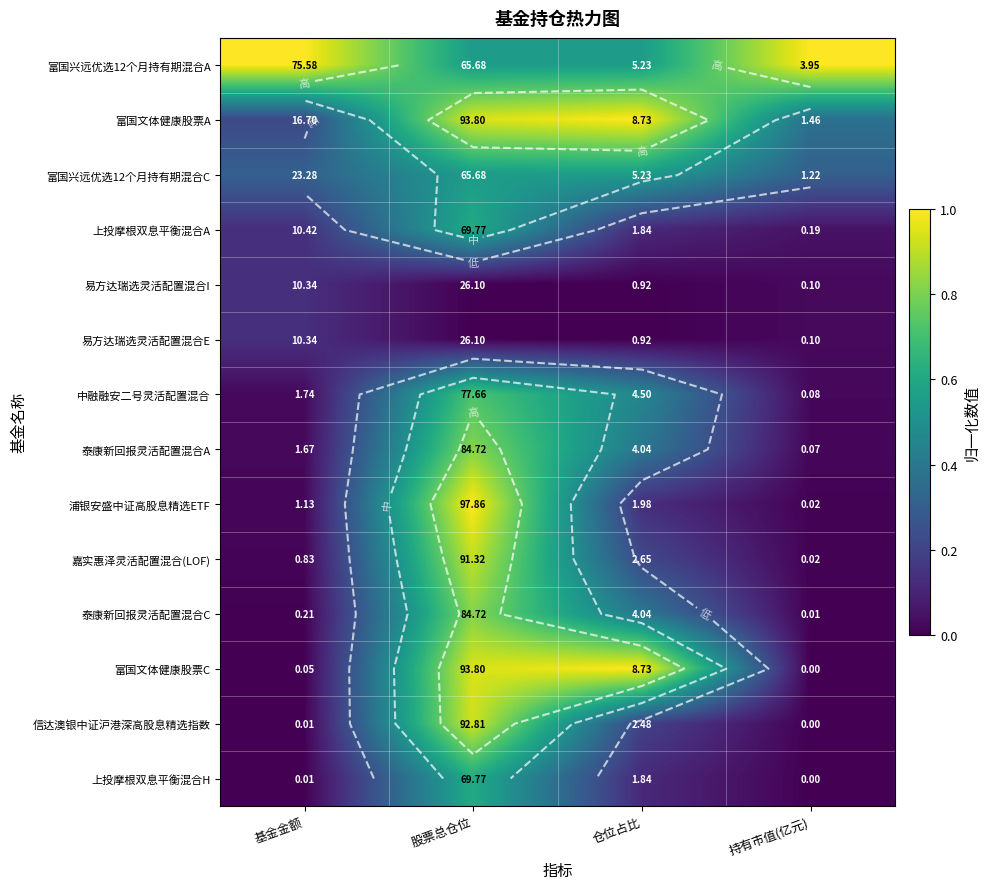

List the series in order of their peak value, highest first.

富国兴远优选12个月持有期混合A, 富国文体健康股票A, 浦银安盛中证高股息精选ETF, 富国文体健康股票C, 信达澳银中证沪港深高股息精选指数, 嘉实惠泽灵活配置混合(LOF), 泰康新回报灵活配置混合A, 泰康新回报灵活配置混合C, 中融融安二号灵活配置混合, 上投摩根双息平衡混合A, 上投摩根双息平衡混合H, 富国兴远优选12个月持有期混合C, 易方达瑞选灵活配置混合I, 易方达瑞选灵活配置混合E